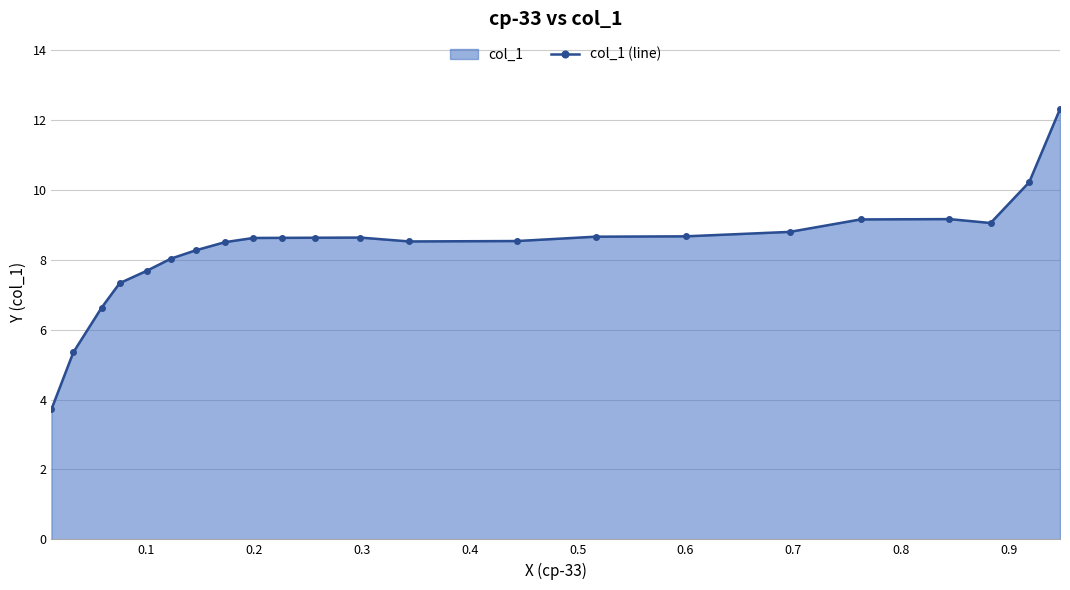

What is the maximum value shown in the chart?

12.3